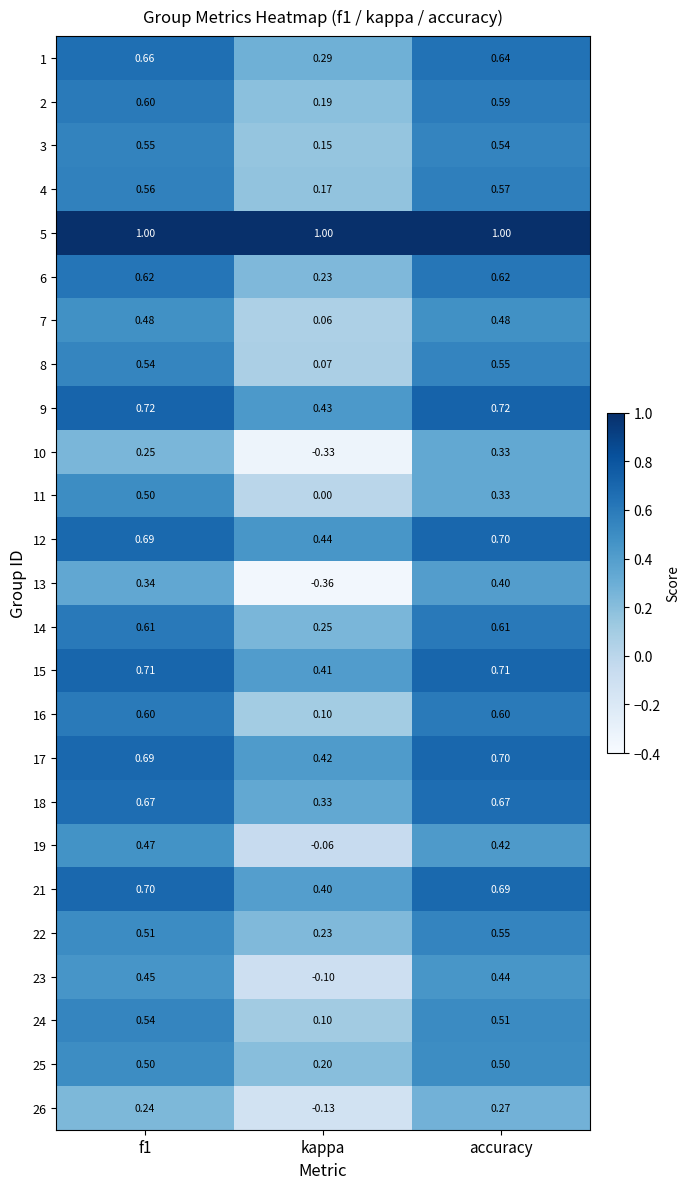

Between kappa and accuracy, which series saw the biggest shift?

13